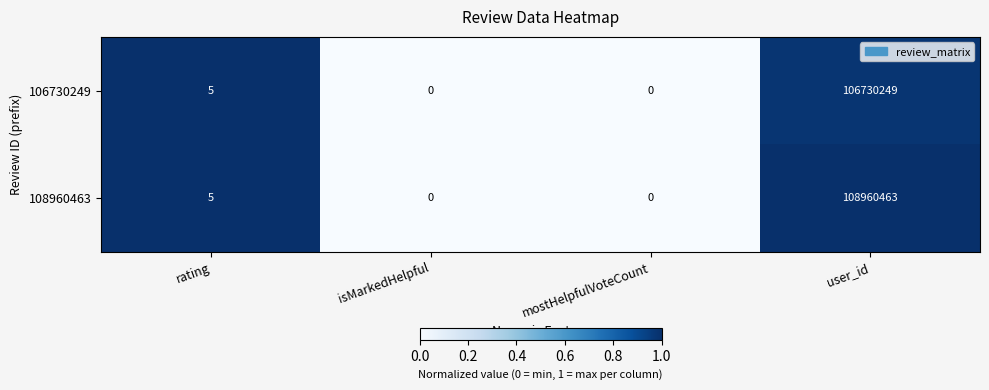

Count the number of data series in this chart.

2